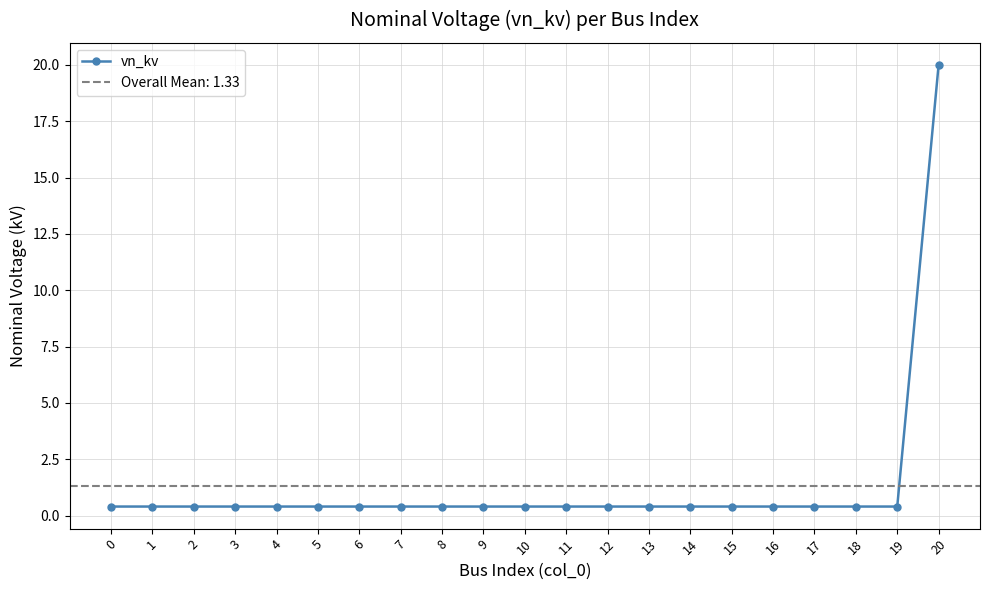

What is the smallest value displayed?

0.4